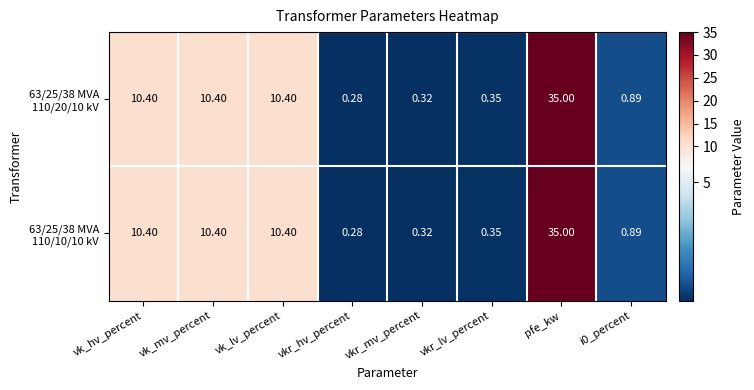

At which category does the chart reach its minimum across all series?

vkr_hv_percent